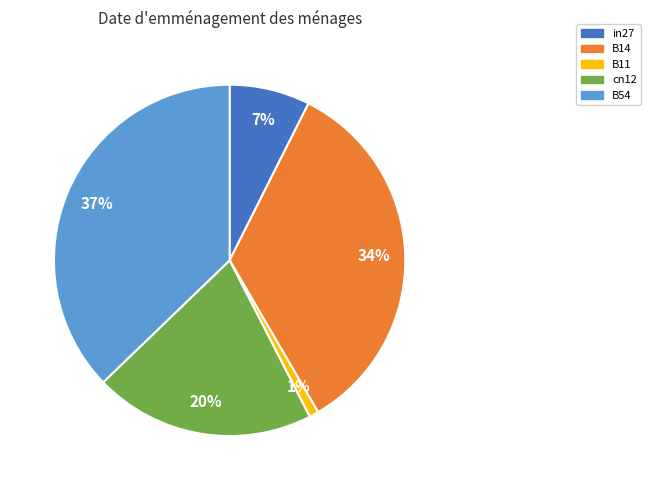

How many segments does this pie chart have?

5